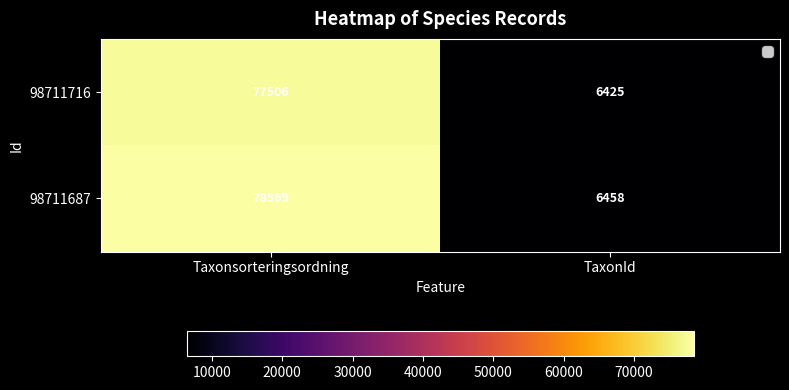

Reading right to left, transcribe all the data shown in this chart.

98711716: 6425	77506
98711687: 6458	78569